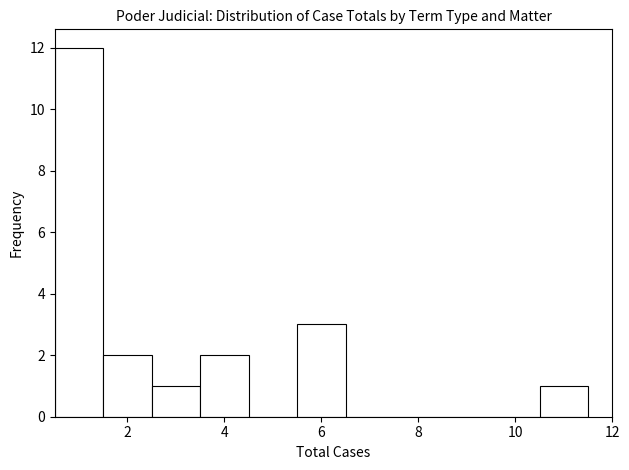

How tall is the bar that spans 5.5 to 6.5 on the x-axis? Neither the bar edges nor the heights are printed on the chart, so give them approximately, as read against the axes.

3